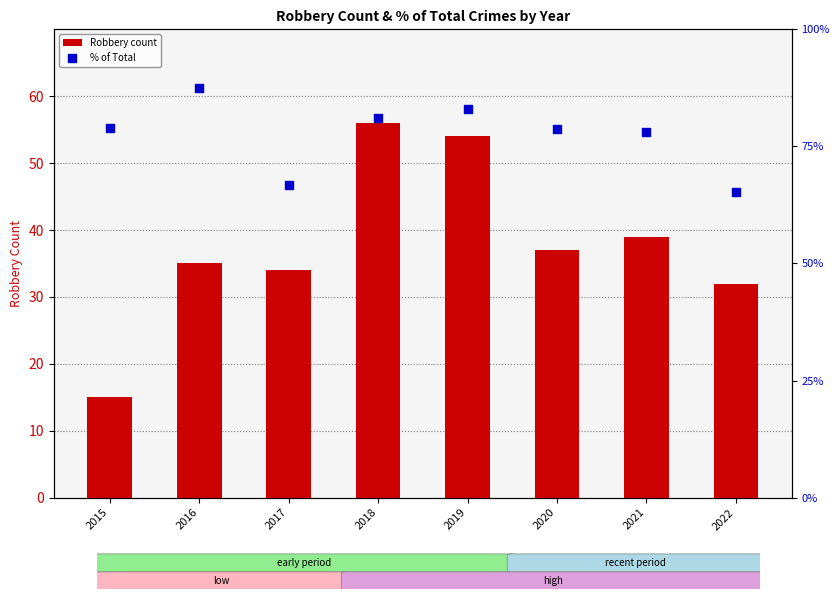

Which series has the largest total across all categories?

% of Total